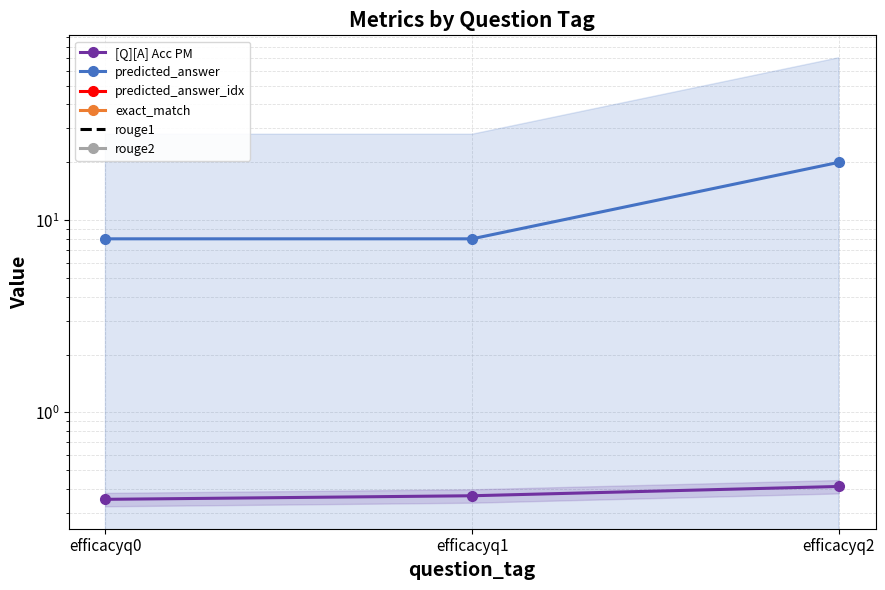

What is the highest value of the predicted_answer series?

20.0